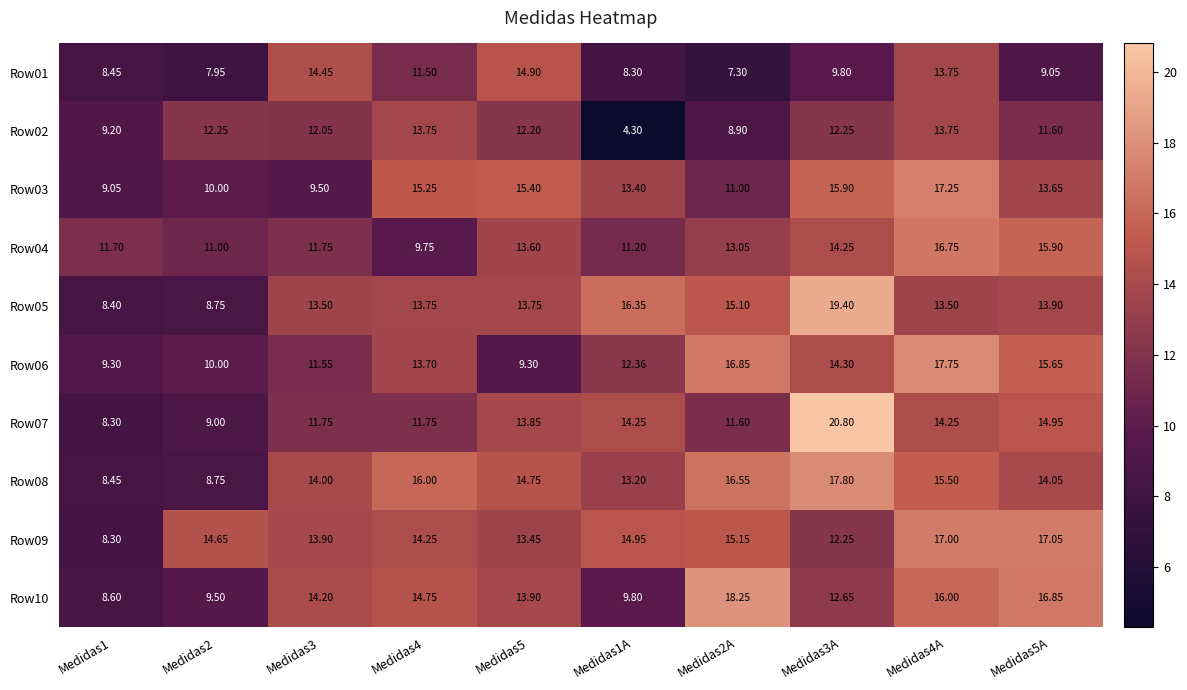

Which label corresponds to the smallest value in the chart?

Medidas1A